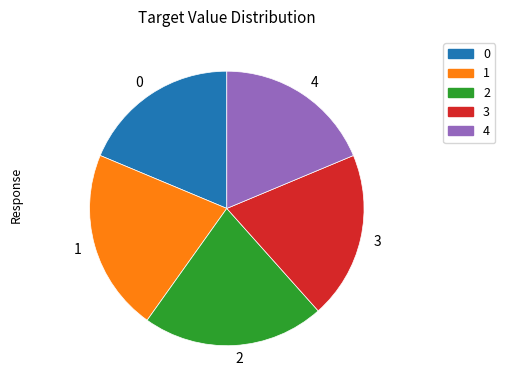

Approximately how many times larger is the value at 2 compared to 1?

1.0